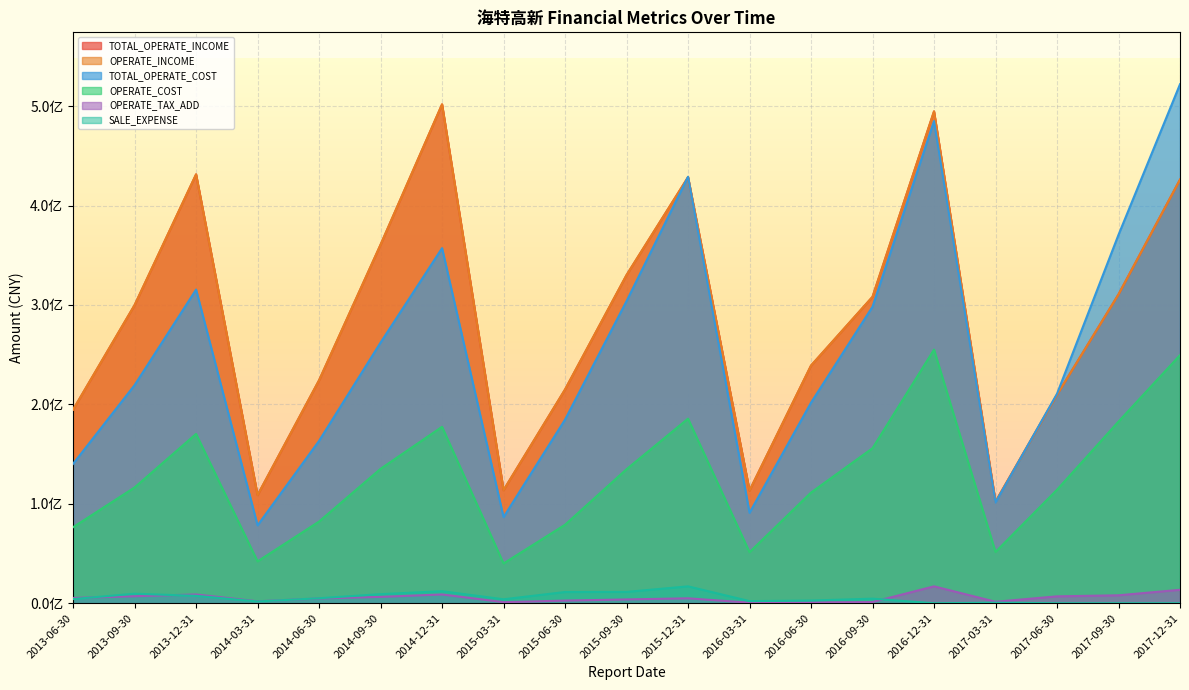

At which label does OPERATE_TAX_ADD first exceed 4962044?

2013-06-30